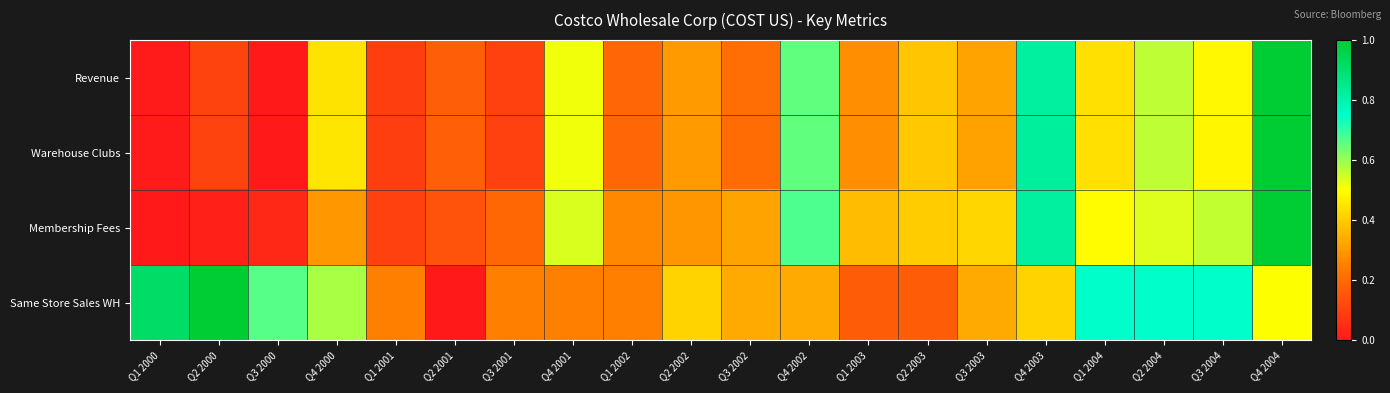

Between Q3 2003 and Q3 2000, which is larger?

Q3 2003